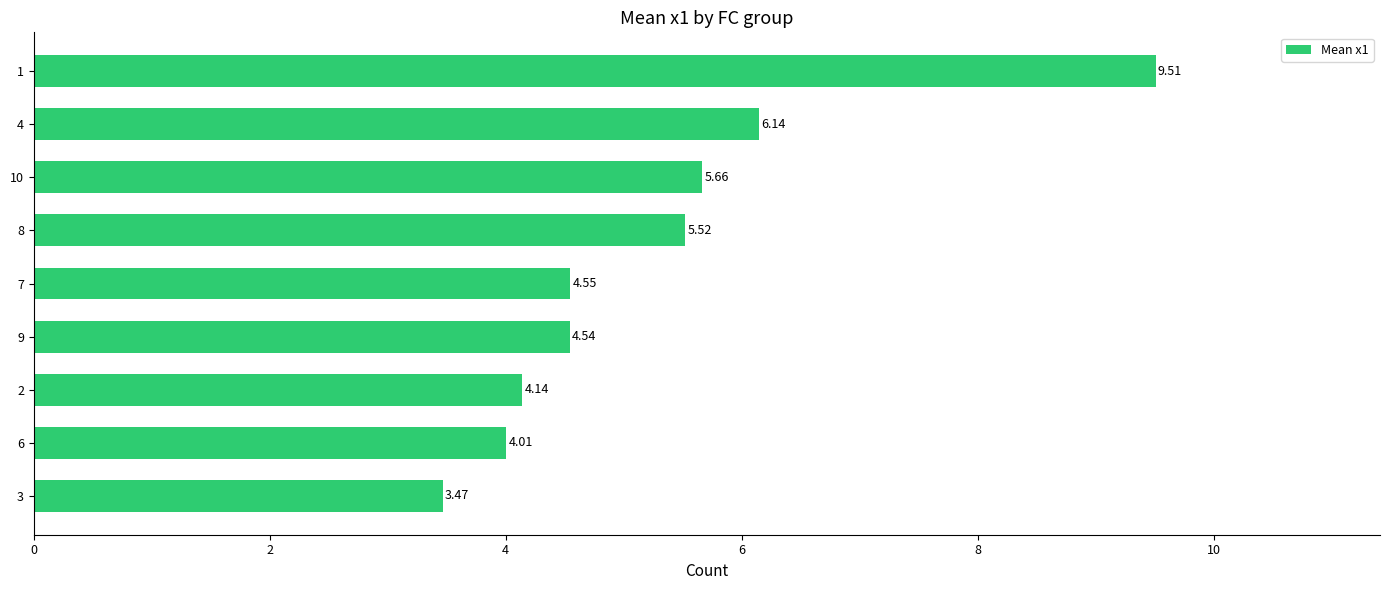

Between 6 and 8, which is larger?

8